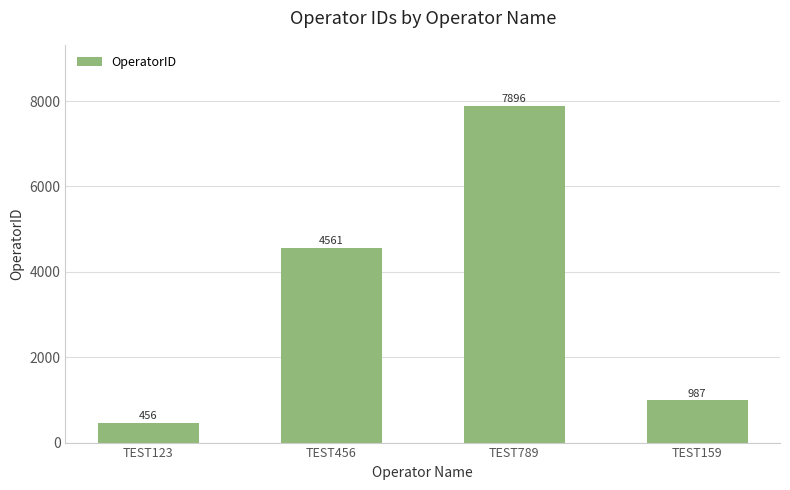

What position from the right is TEST456?

3